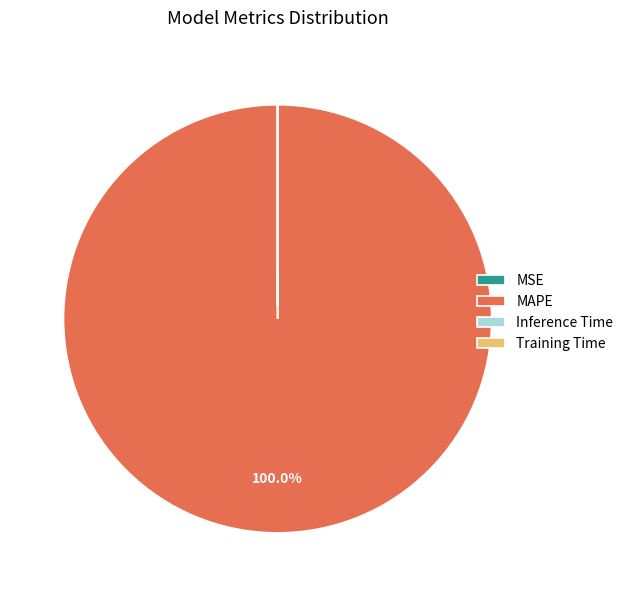

Is there any slice that represents more than half of the pie?

Yes